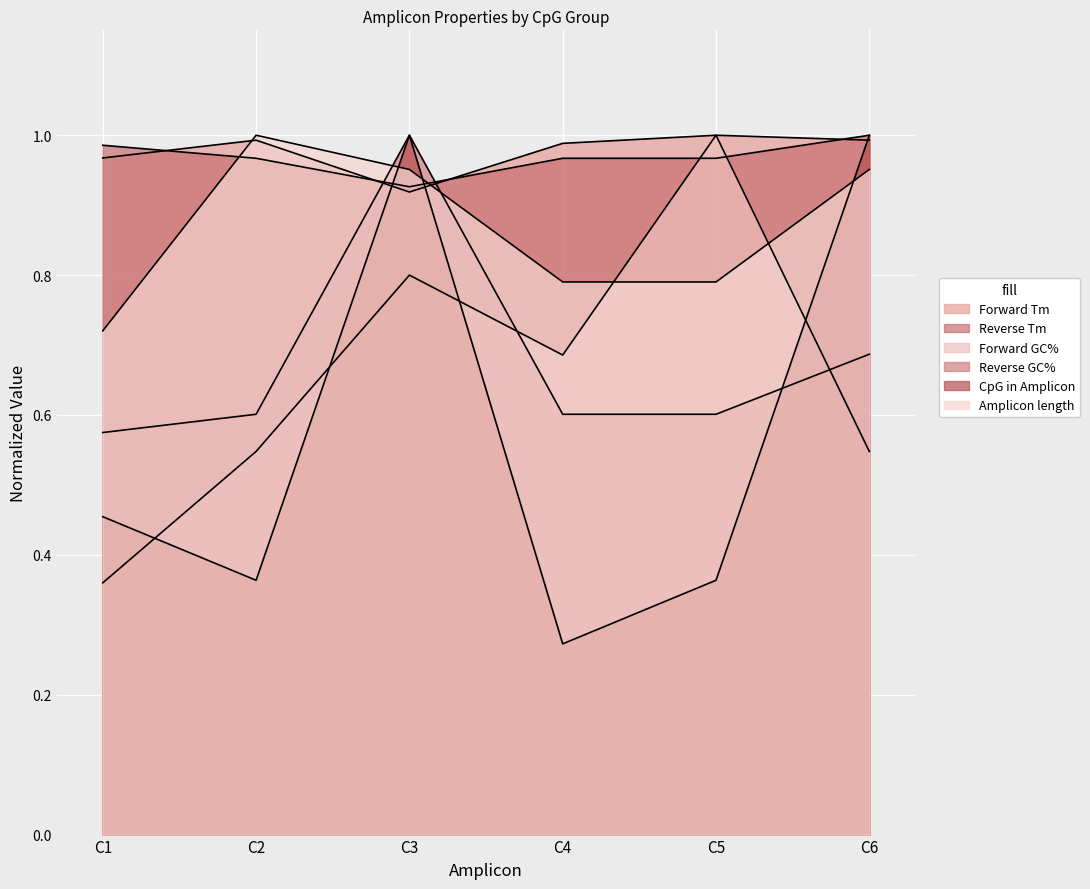

Reading left to right, list all the values displayed in this chart.

Forward Tm: C1=1.0	C2=1.0	C3=0.9	C4=1.0	C5=1.0	C6=1.0
Reverse Tm: C1=1.0	C2=1.0	C3=0.9	C4=1.0	C5=1.0	C6=1.0
Forward GC%: C1=0.4	C2=0.5	C3=0.8	C4=0.7	C5=1.0	C6=0.5
Reverse GC%: C1=0.6	C2=0.6	C3=1.0	C4=0.6	C5=0.6	C6=0.7
CpG in Amplicon: C1=0.5	C2=0.4	C3=1.0	C4=0.3	C5=0.4	C6=1.0
Amplicon length: C1=0.7	C2=1.0	C3=1.0	C4=0.8	C5=0.8	C6=1.0